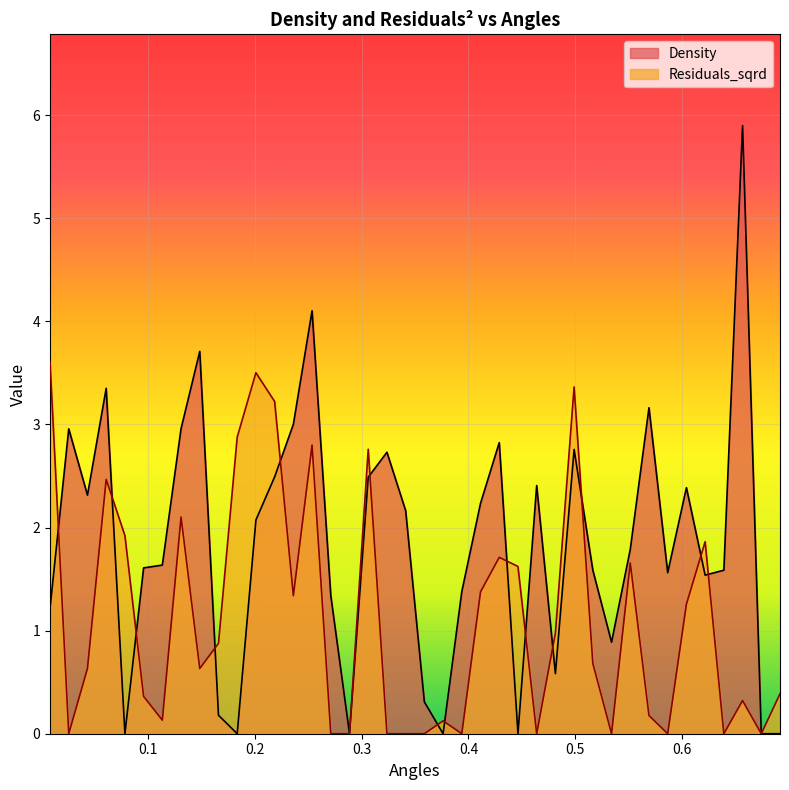

What is the value of the Density point at the 7th from the left?

1.6